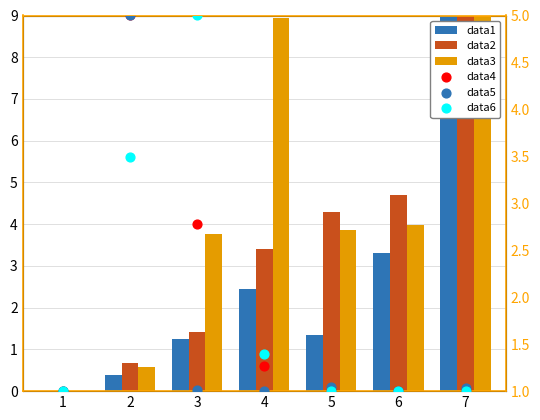

Which series reaches the minimum Y coordinate?

data1